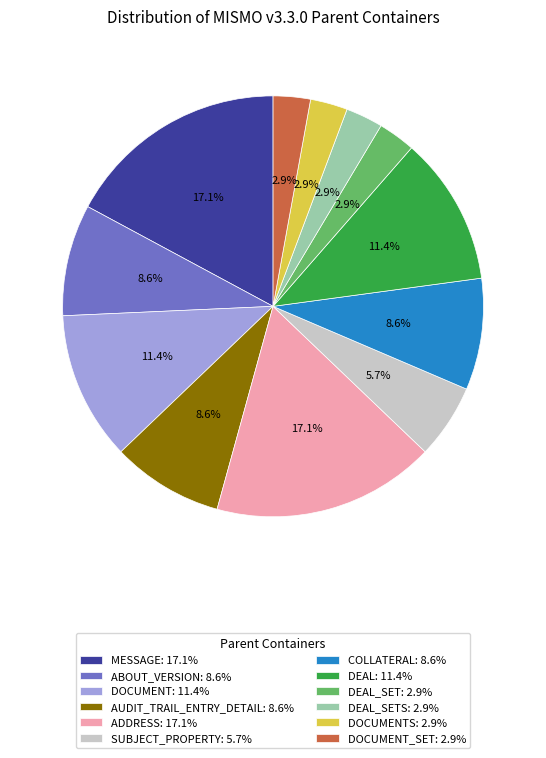

Is there any slice that represents more than half of the pie?

No